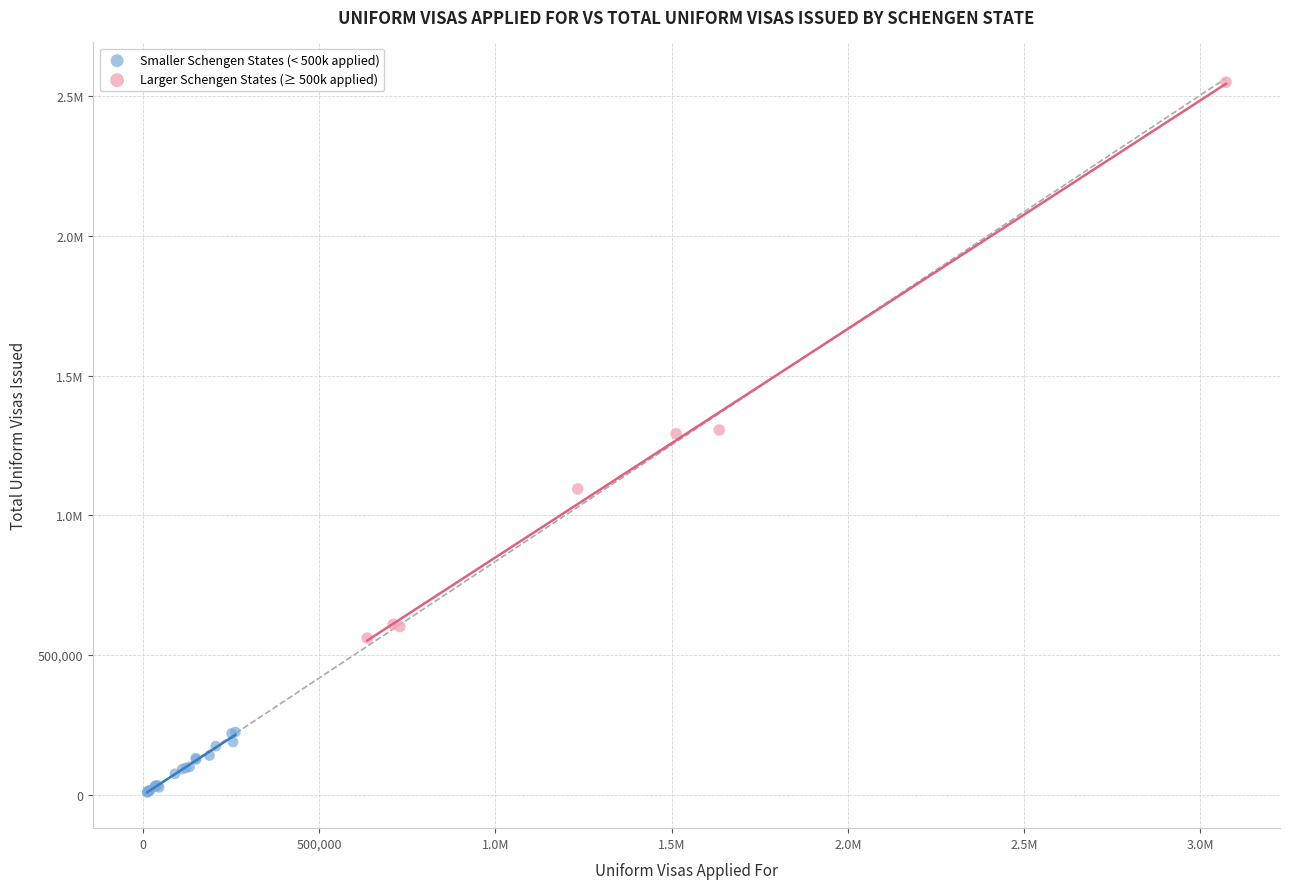

What are all the series names shown in the legend?

Smaller Schengen States (< 500k applied), Larger Schengen States (≥ 500k applied)